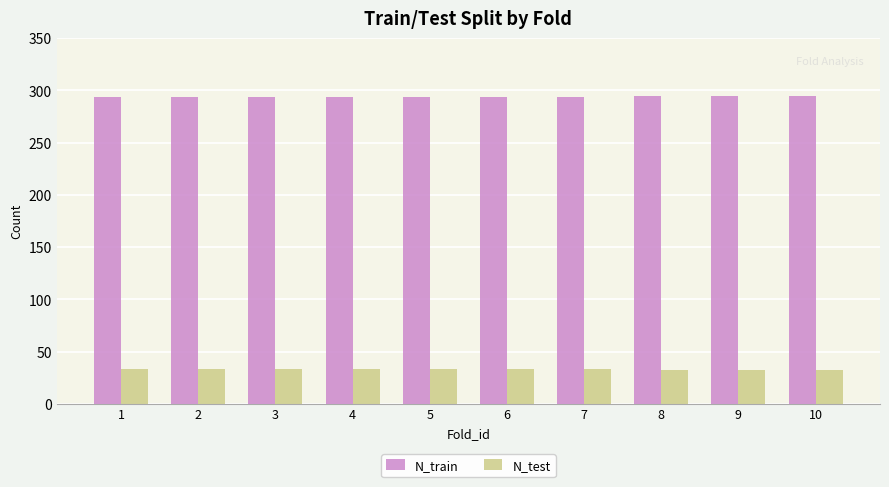

What are all the series names shown in the legend?

N_train, N_test